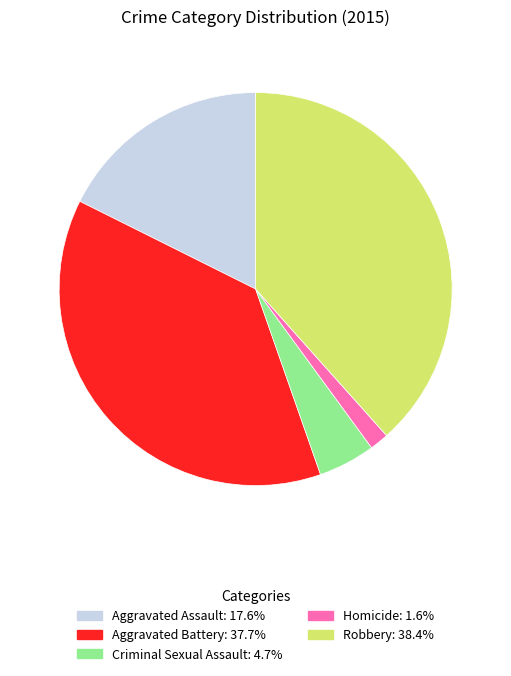

Does Criminal Sexual Assault represent more than half of the total?

No